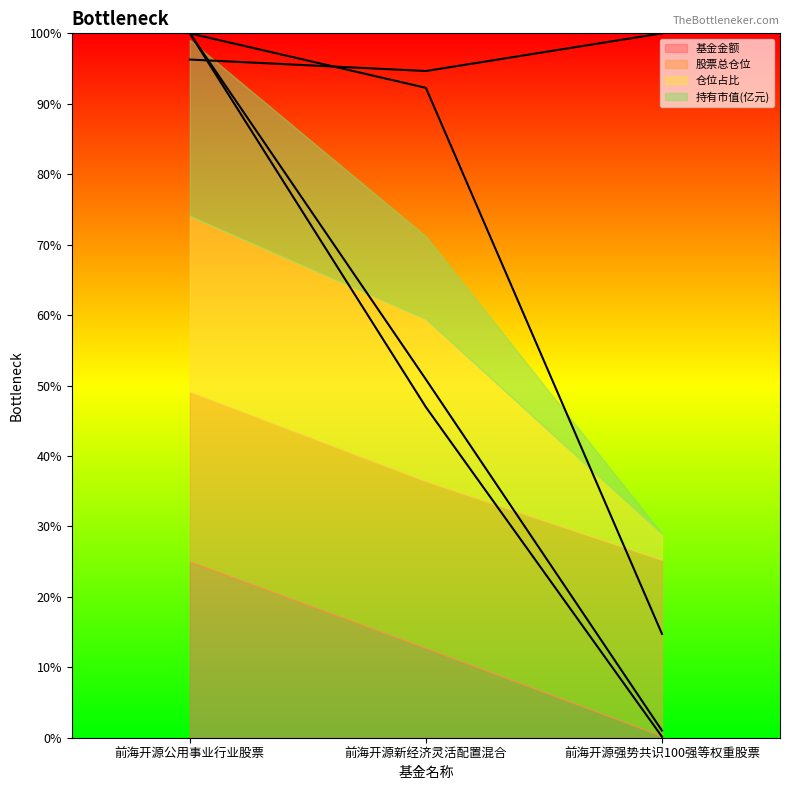

At which category does the chart reach its peak across all series?

前海开源公用事业行业股票